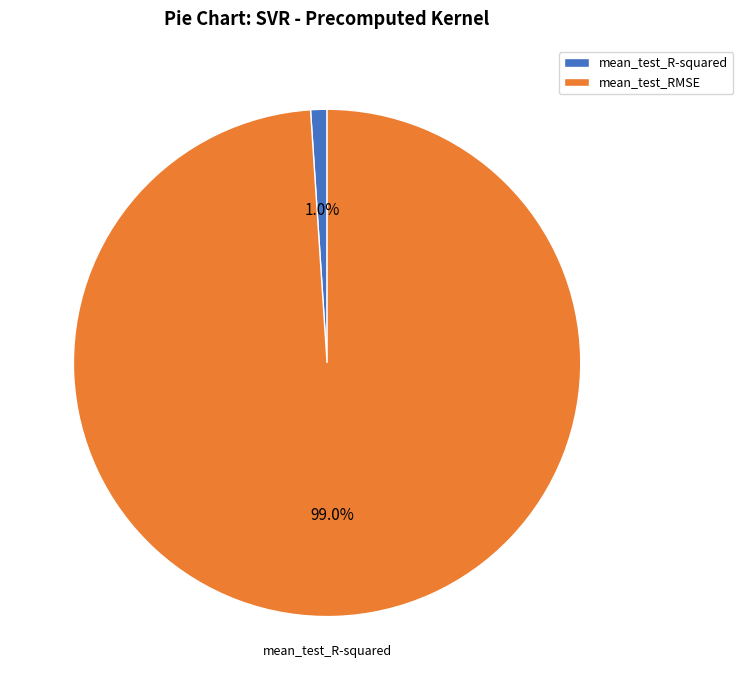

Count the number of slices in the pie.

2